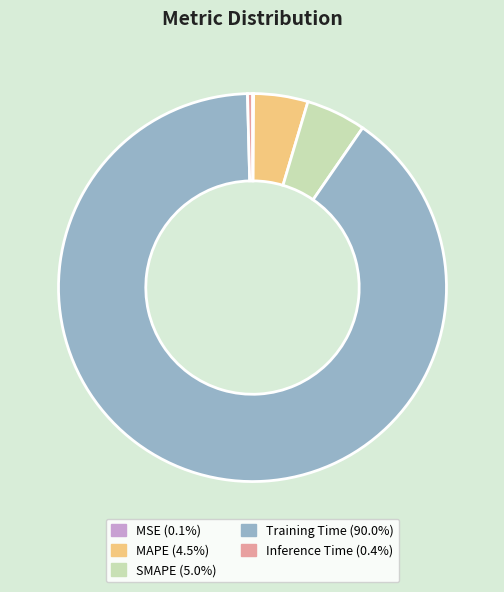

Which slice represents more than half of the pie?

Training Time